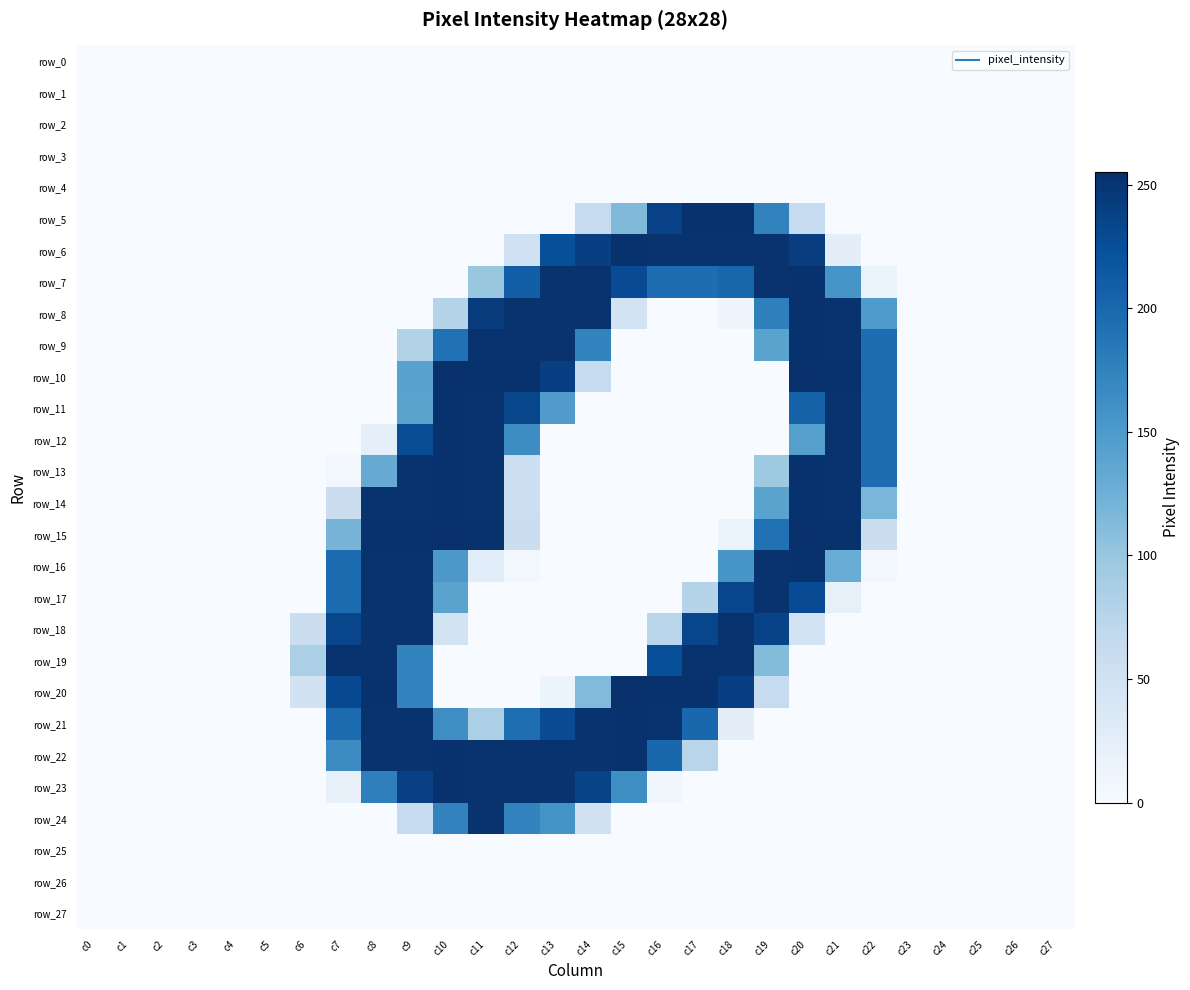

What is the difference between the maximum and second lowest values in the row_11 series?

253